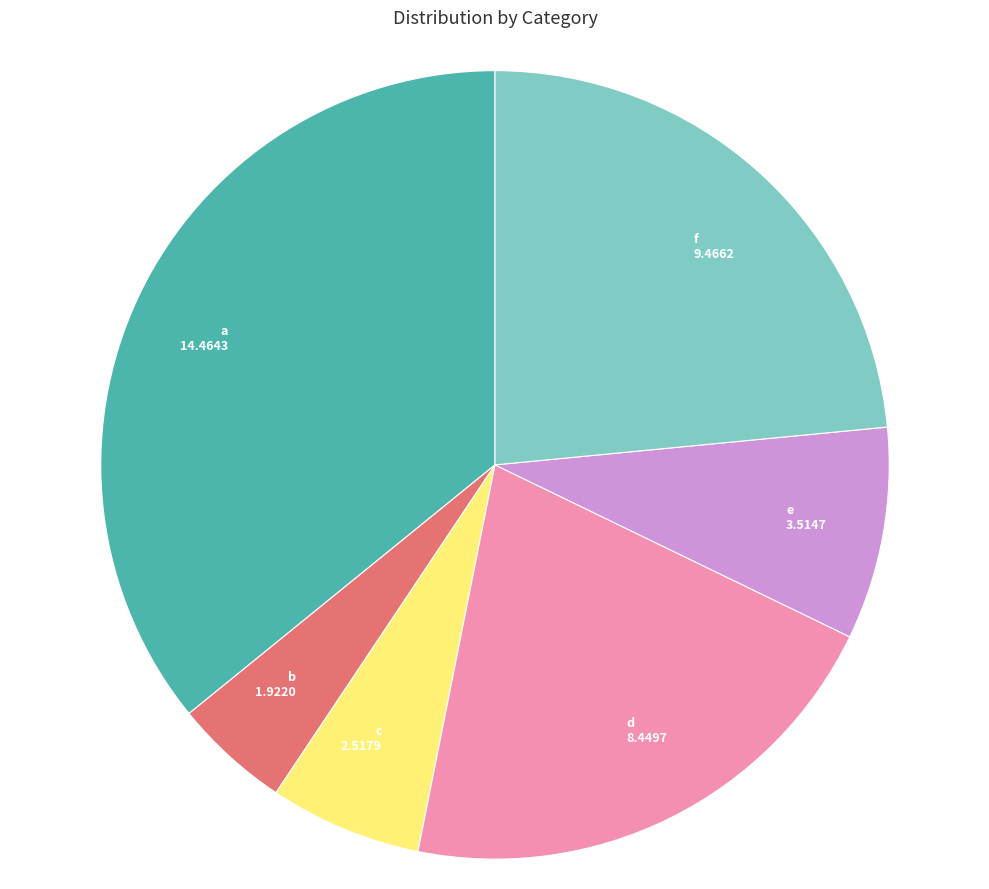

Is the sum of f and c greater than half?

No